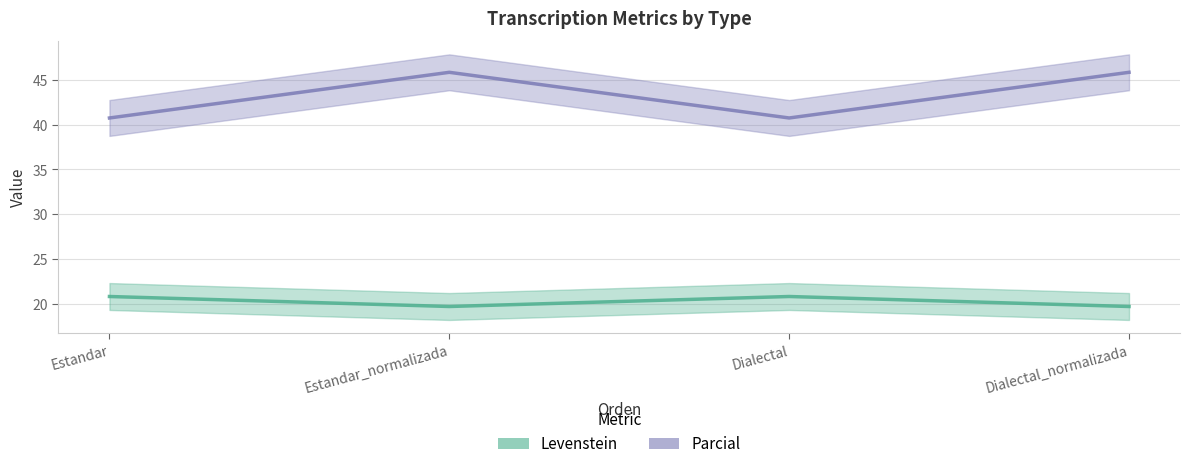

What position from the left is Dialectal?

3